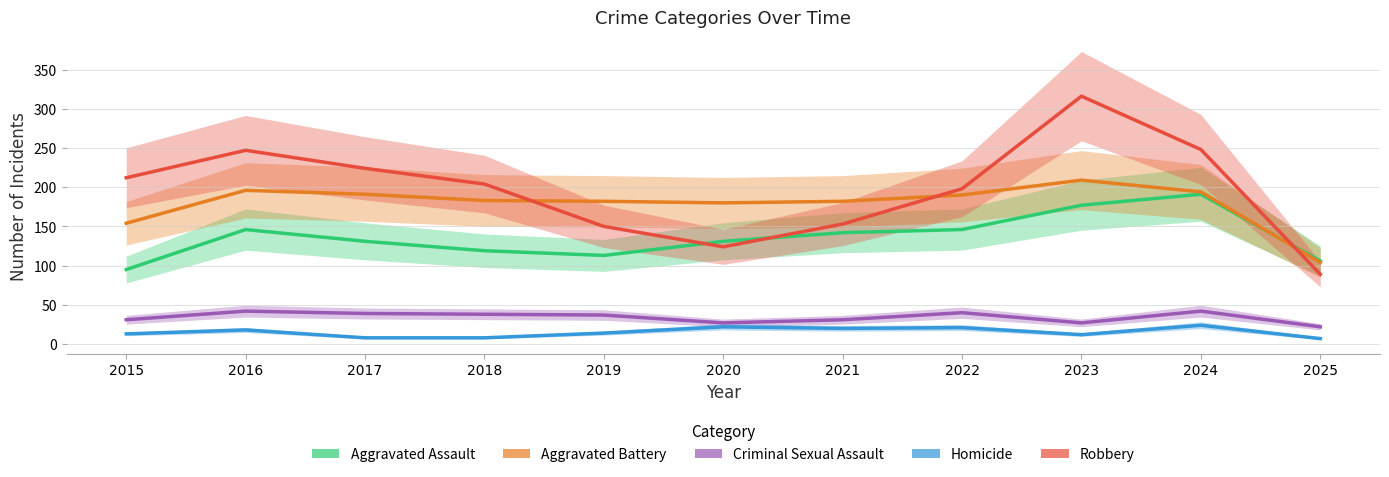

How many interior local peaks does the Criminal Sexual Assault series have?

3